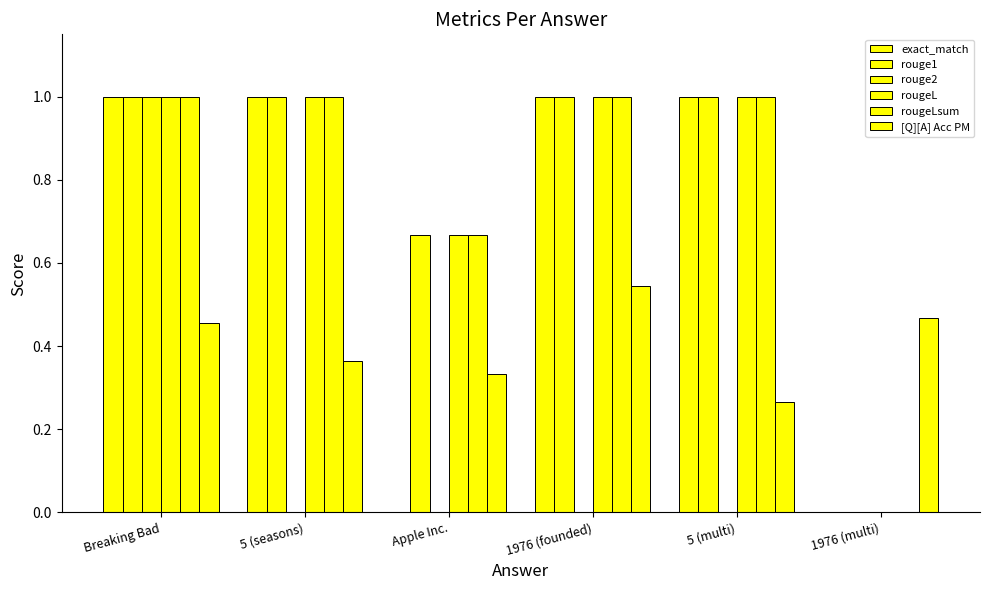

Which label corresponds to the largest value in the chart?

Breaking Bad